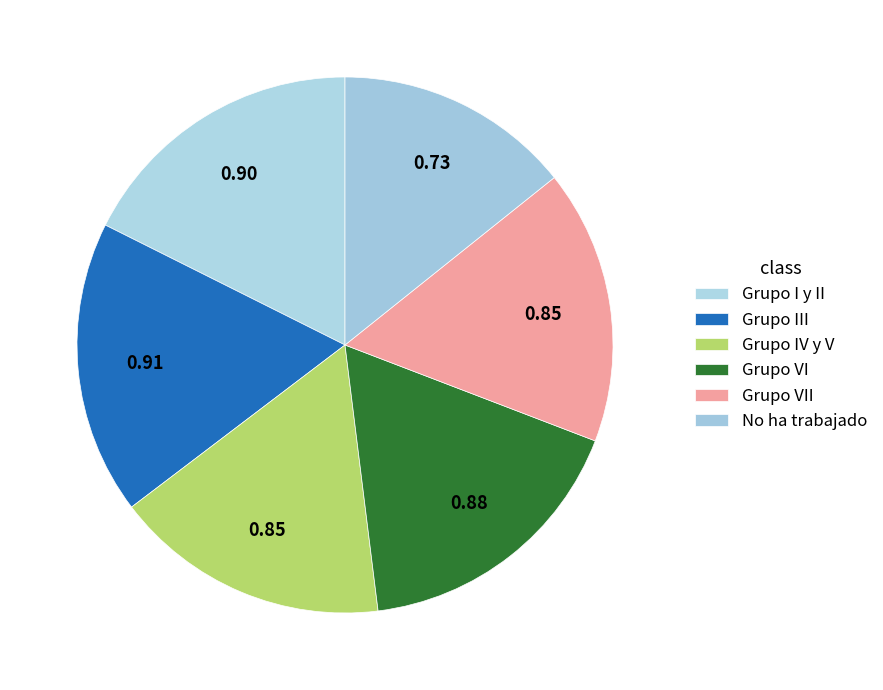

What percentage do Grupo VI and Grupo IV y V together represent?

33.8%